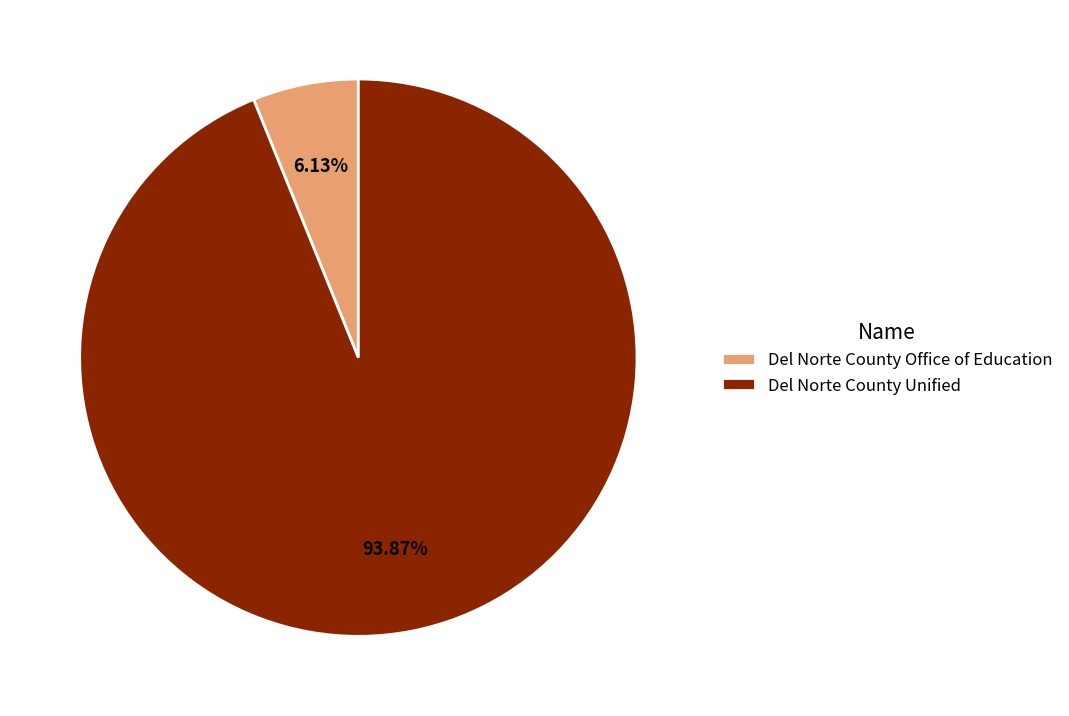

Is it true that Del Norte County Office of Education is 1% of the pie?

False